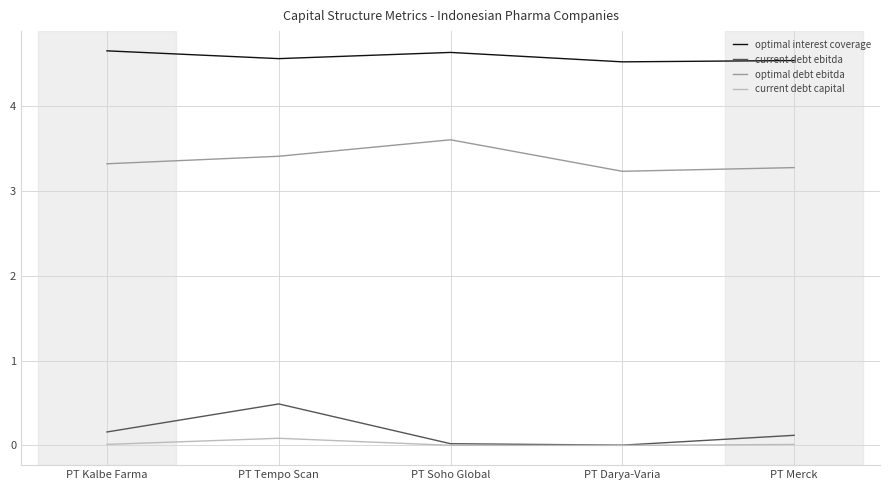

Is the value of current debt ebitda at PT Tempo Scan greater than the value of optimal debt ebitda at PT Darya-Varia?

No